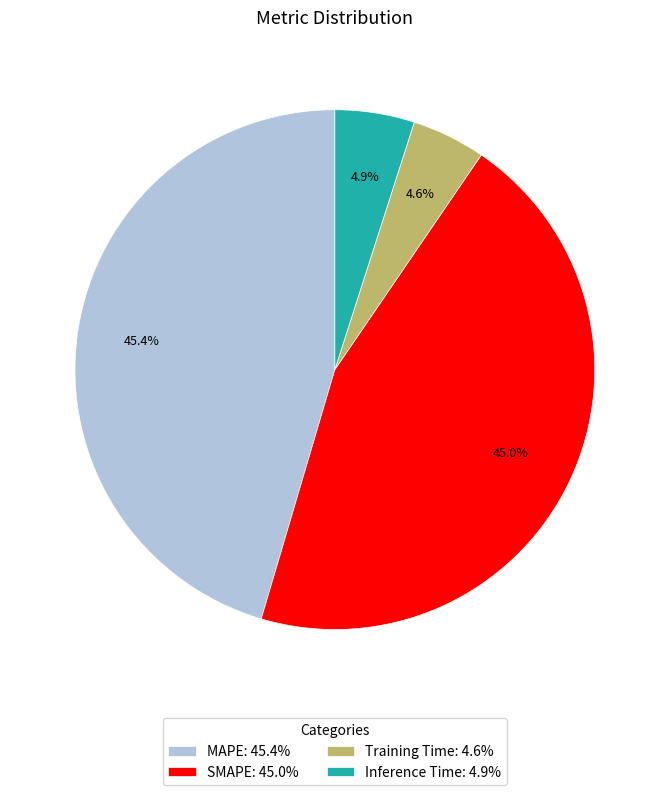

What percentage is the Inference Time slice, to the nearest percent?

5%